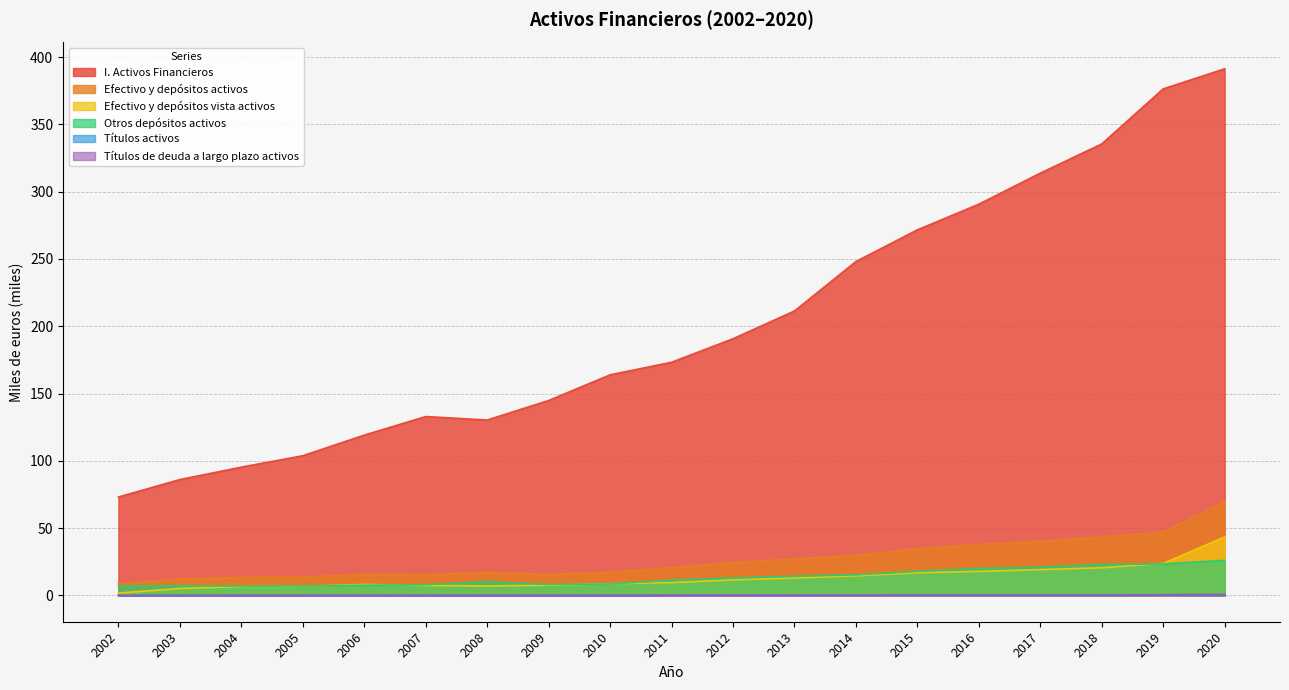

How many lines are shown in the chart?

6